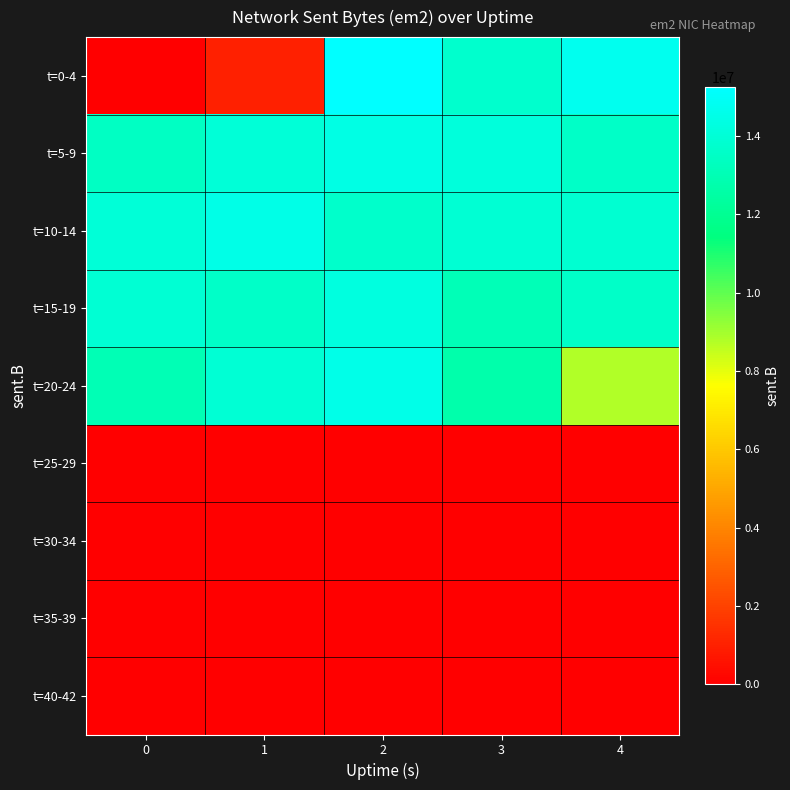

Which series has the widest spread of values?

t=0-4